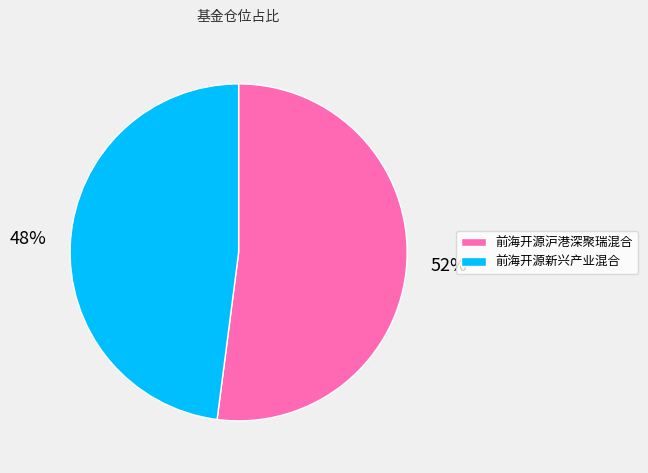

Which category has the smallest portion of the pie?

前海开源新兴产业混合